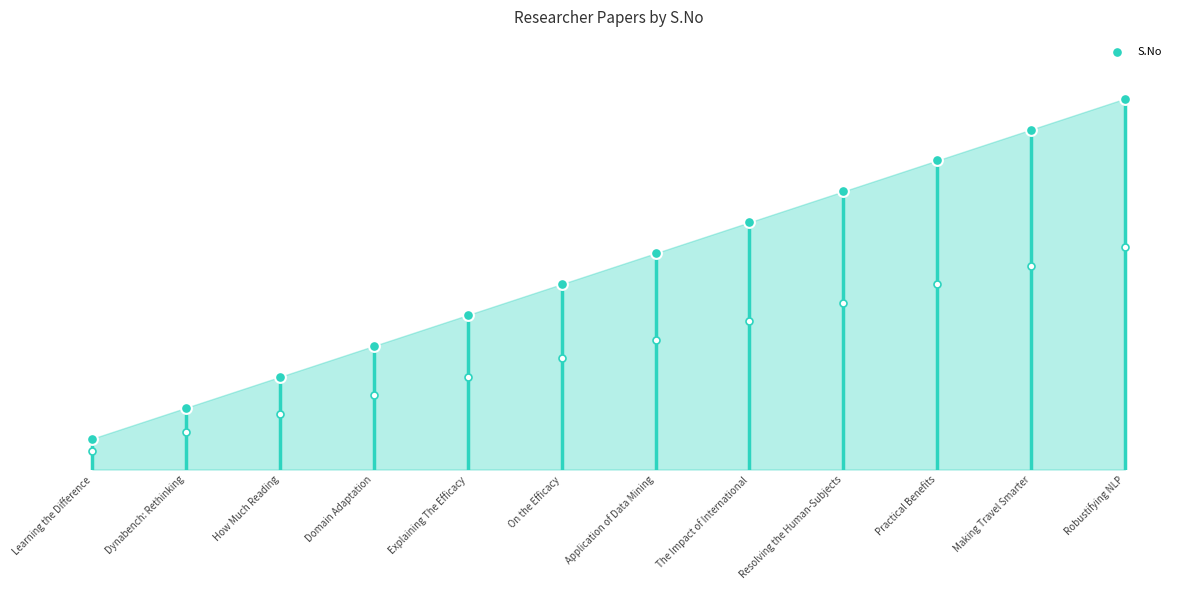

What is the change in value from Domain Adaptation to Practical Benefits?

+6